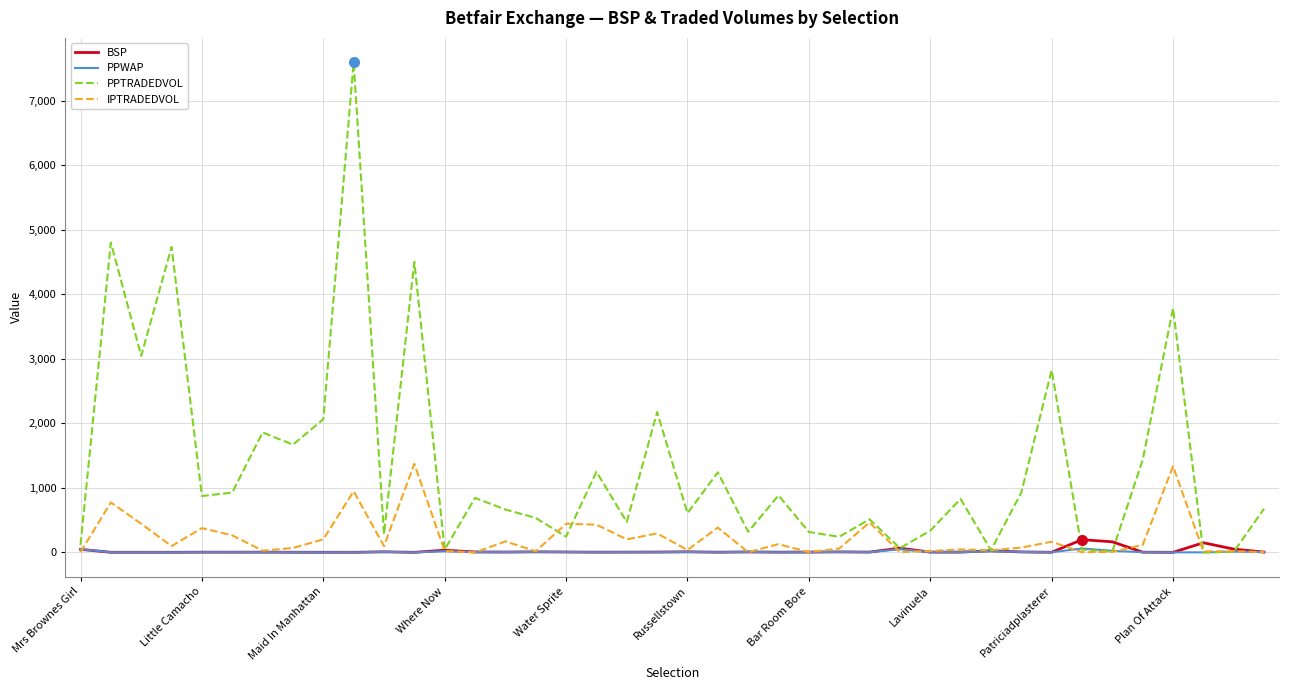

Which series has the largest range (max minus min)?

PPTRADEDVOL